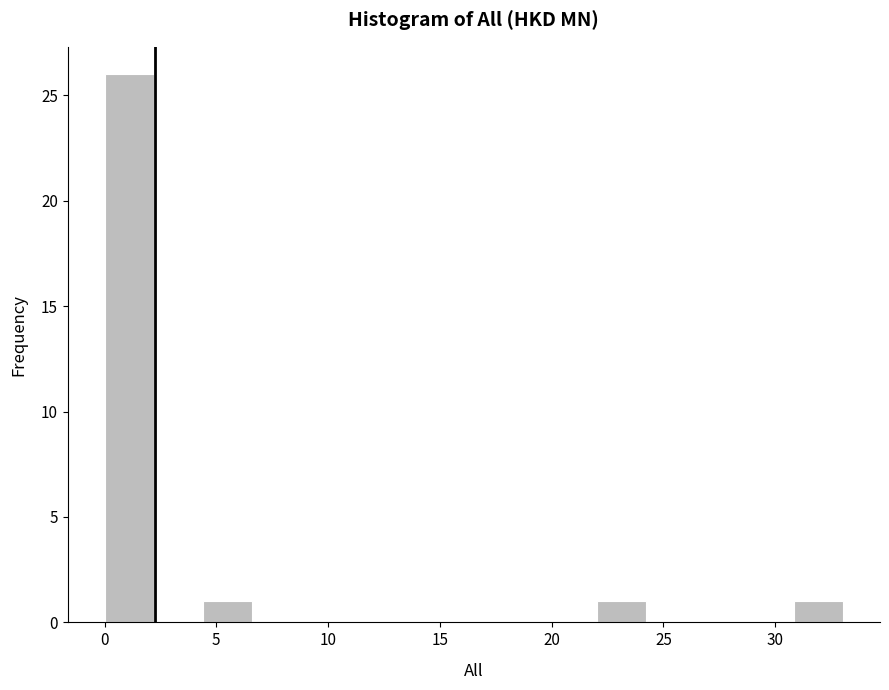

How tall is the bar that spans 22.0 to 24.0 on the x-axis? Neither the bar edges nor the heights are printed on the chart, so give them approximately, as read against the axes.

1